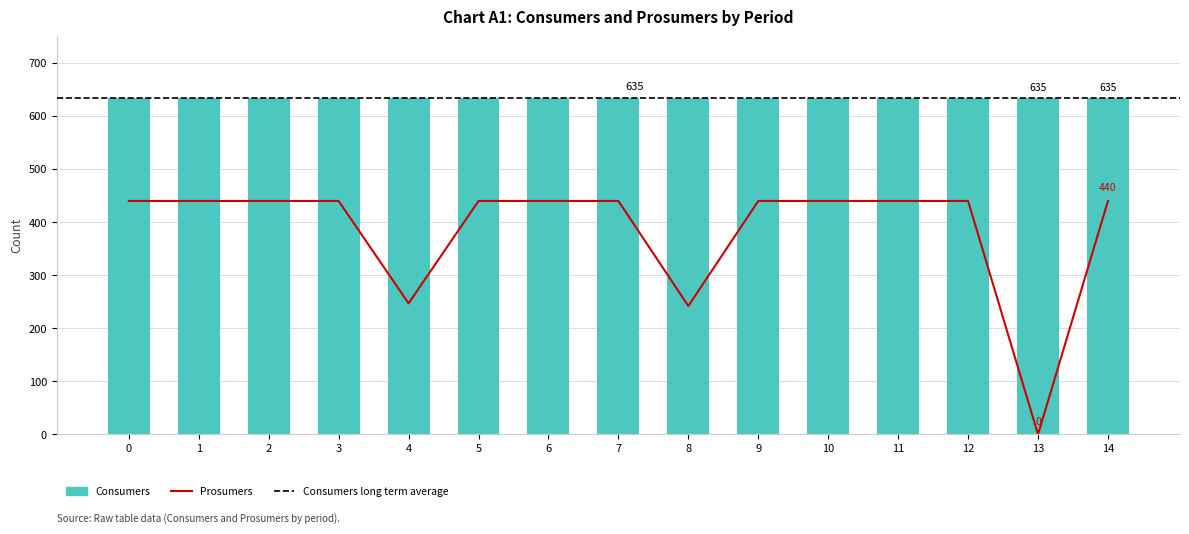

The chart shows a value of 418 at 4. True or false?

False